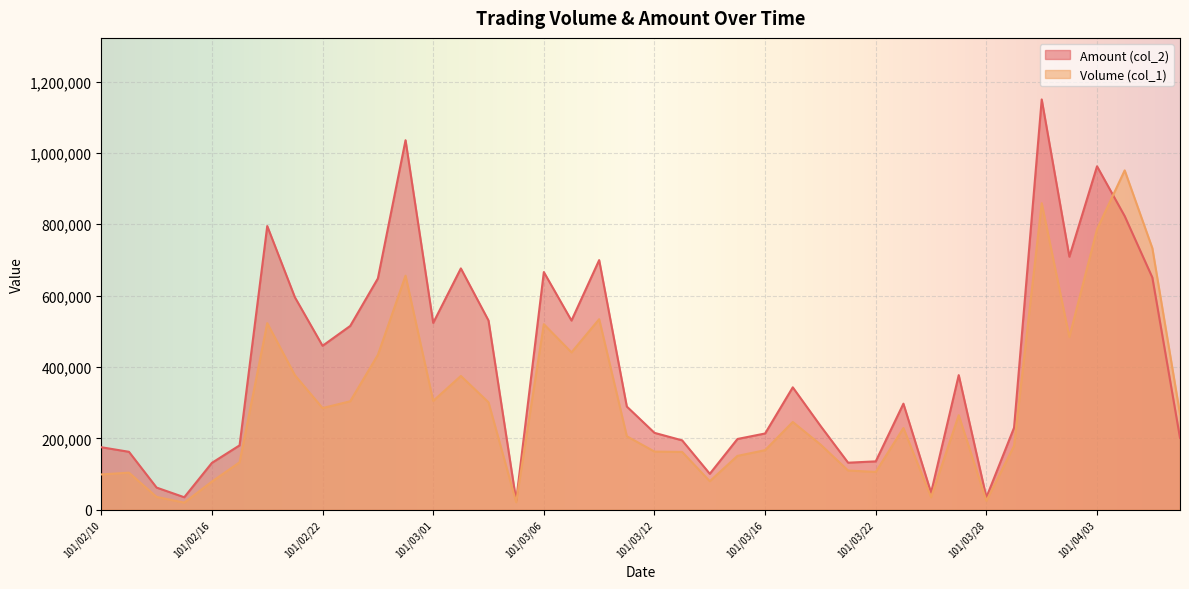

How many data points in Volume (col_1) are less than 246000?

20